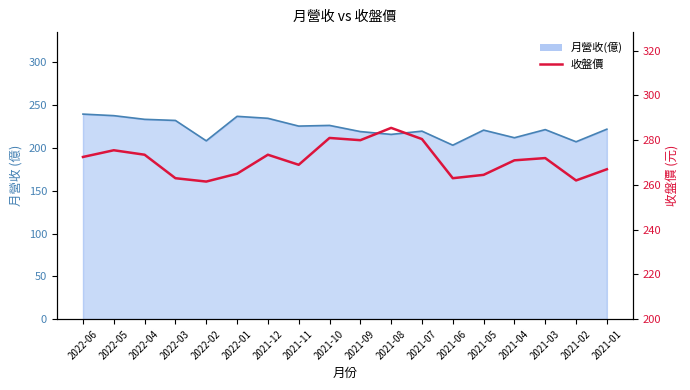

True or false: the data shows 267.0 at 2021-01.

True